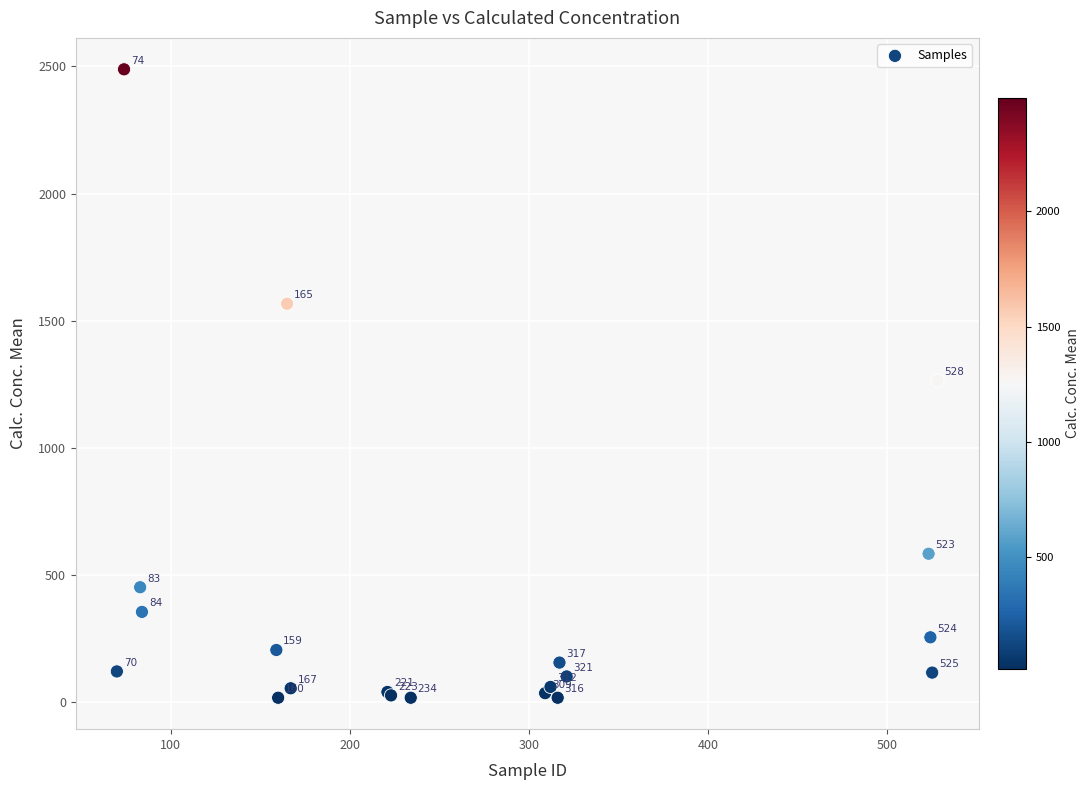

What Y value in the scatter plot is closest to 1252?

1264.4